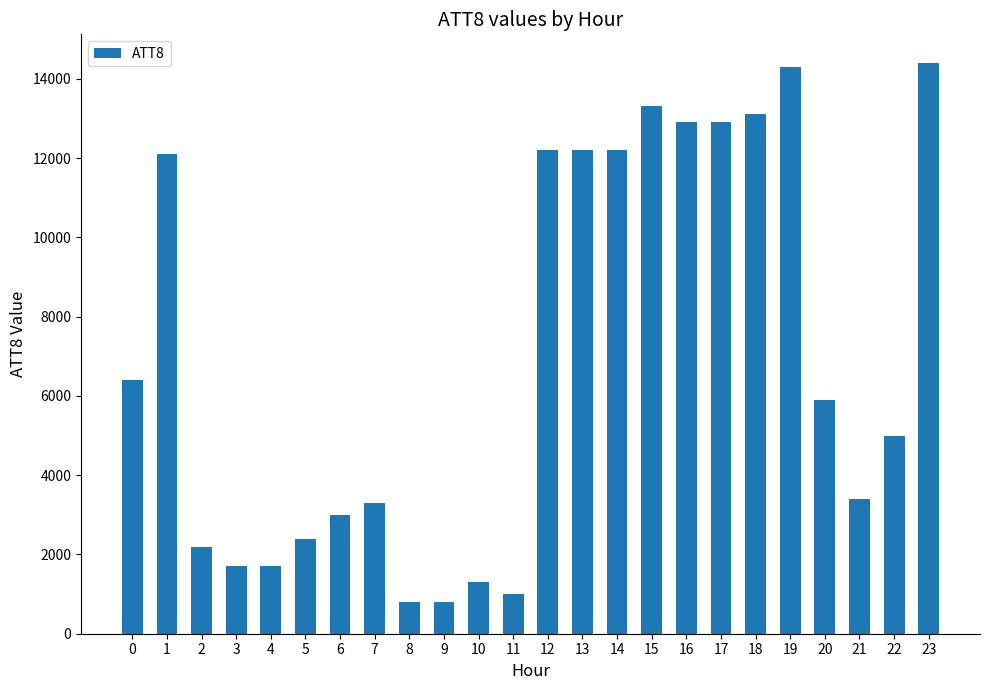

What is the difference between the maximum and minimum values?

13600